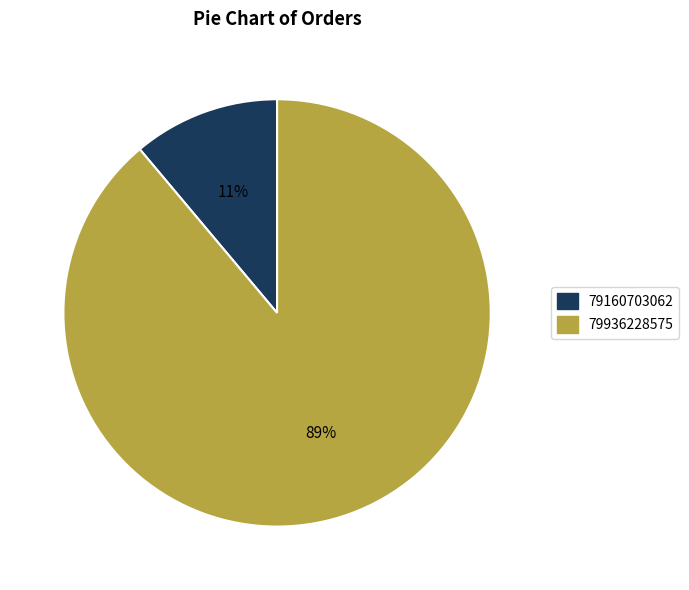

The 79160703062 slice represents 2% of the pie. True or false?

False